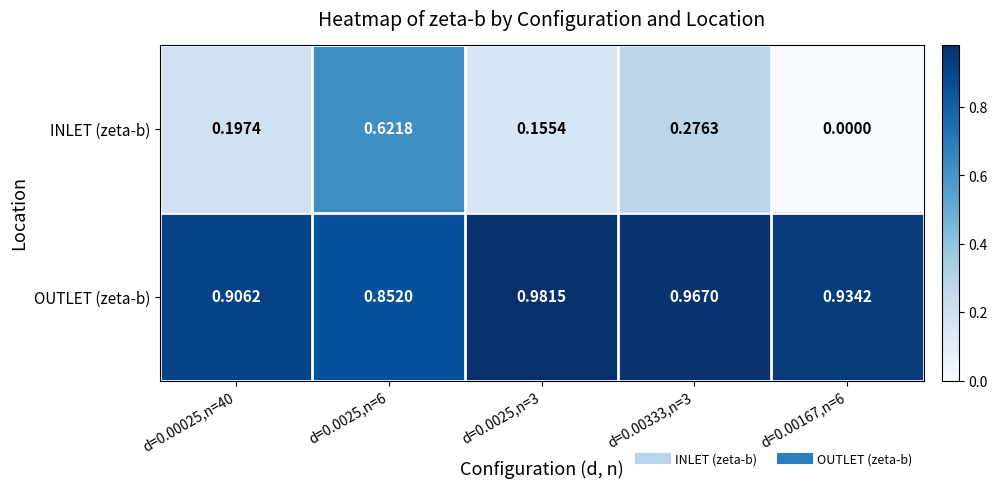

Which series has the largest range (max minus min)?

INLET (zeta-b)